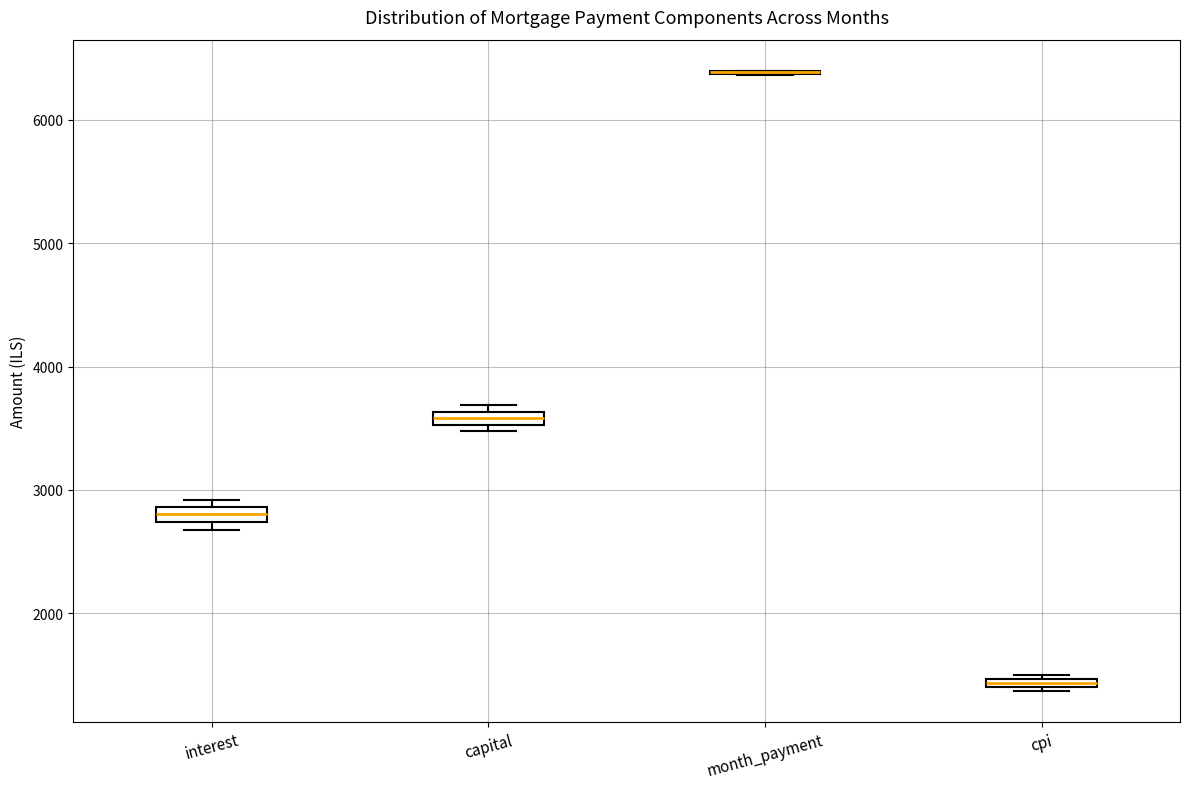

Where is the upper edge of the box for capital on the y-axis? The values are not printed on the chart, so give them approximately, as read against the axis.

3600